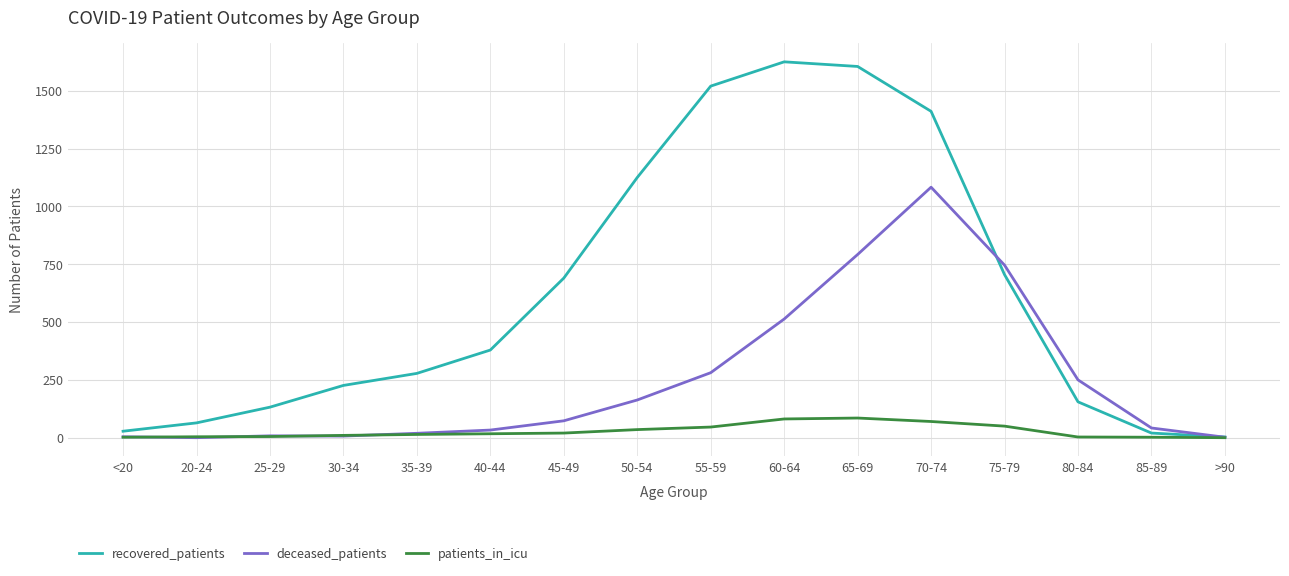

What is the difference between the maximum and minimum values in the patients_in_icu series?

85